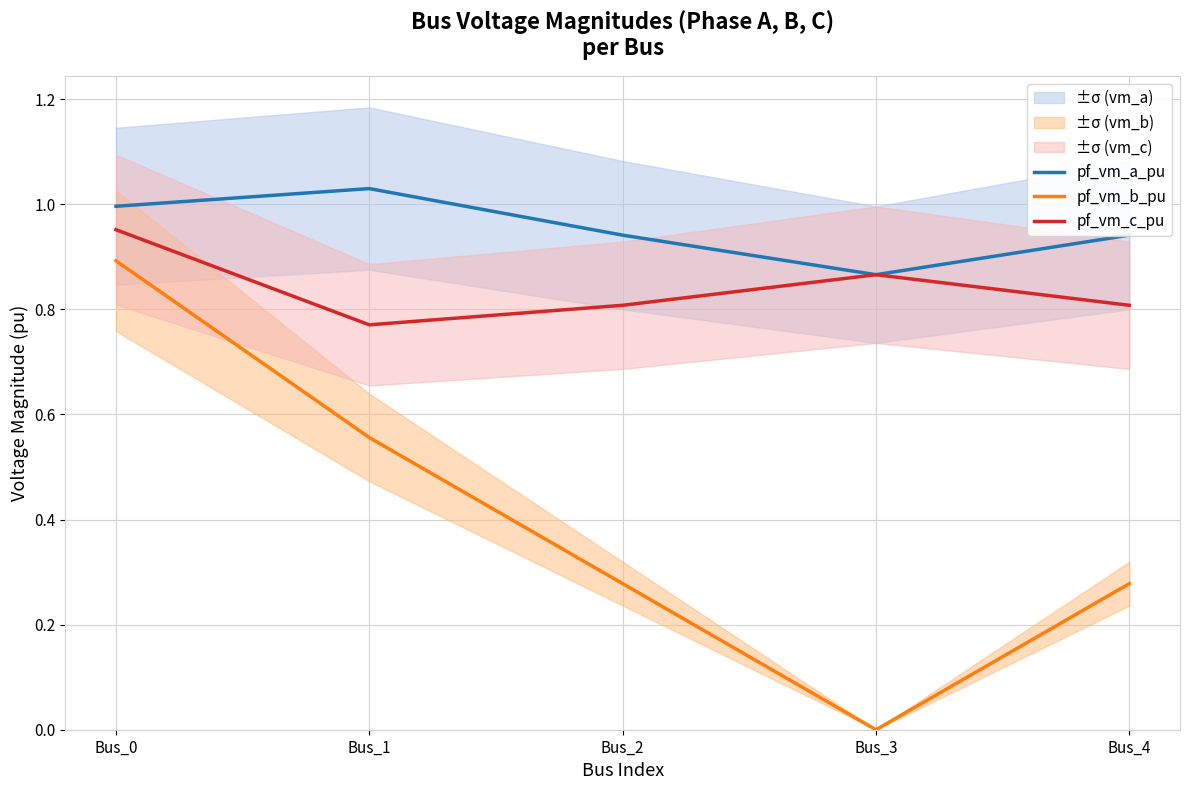

Reading left to right, extract all data points from this chart.

pf_vm_a_pu: 1.0	1.0	0.9	0.9	0.9
pf_vm_b_pu: 0.9	0.6	0.3	0.0	0.3
pf_vm_c_pu: 1.0	0.8	0.8	0.9	0.8